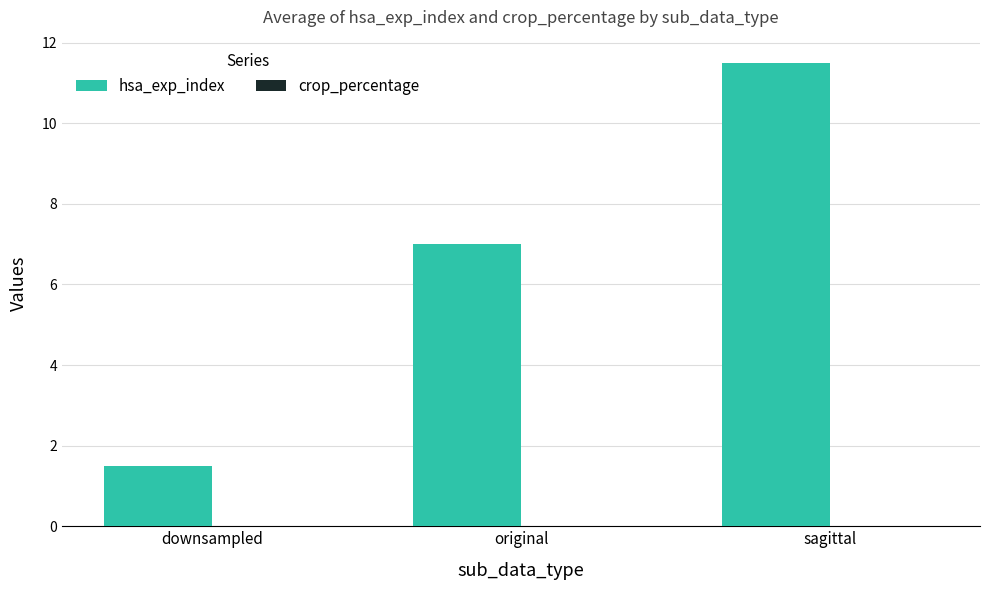

Rank the categories by value from lowest to highest.

downsampled, original, sagittal